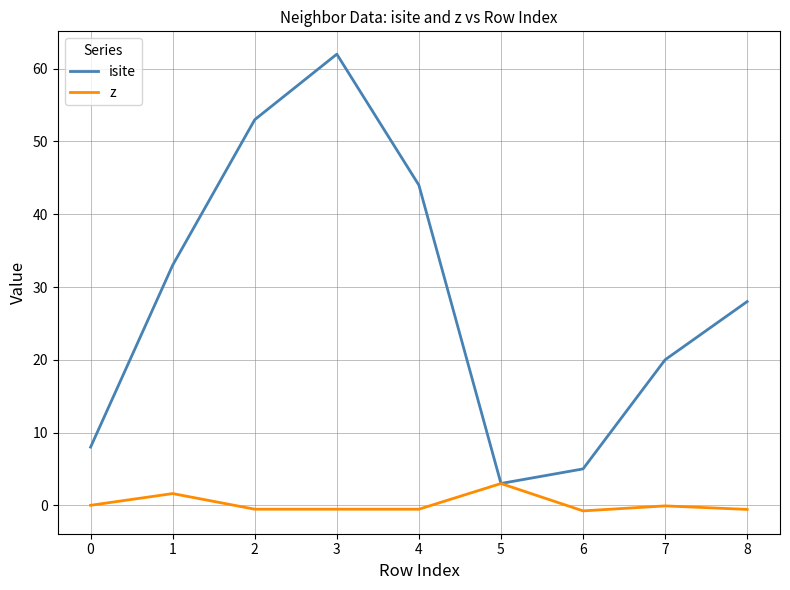

What is the difference between the maximum and second lowest values in the z series?

3.6